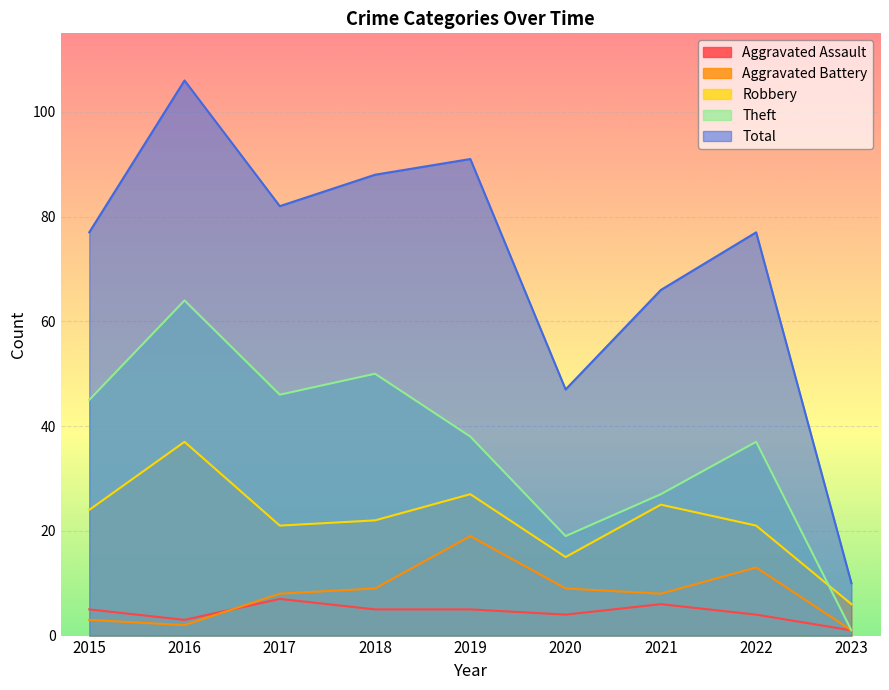

At which label is Aggravated Battery closest to 10?

2018